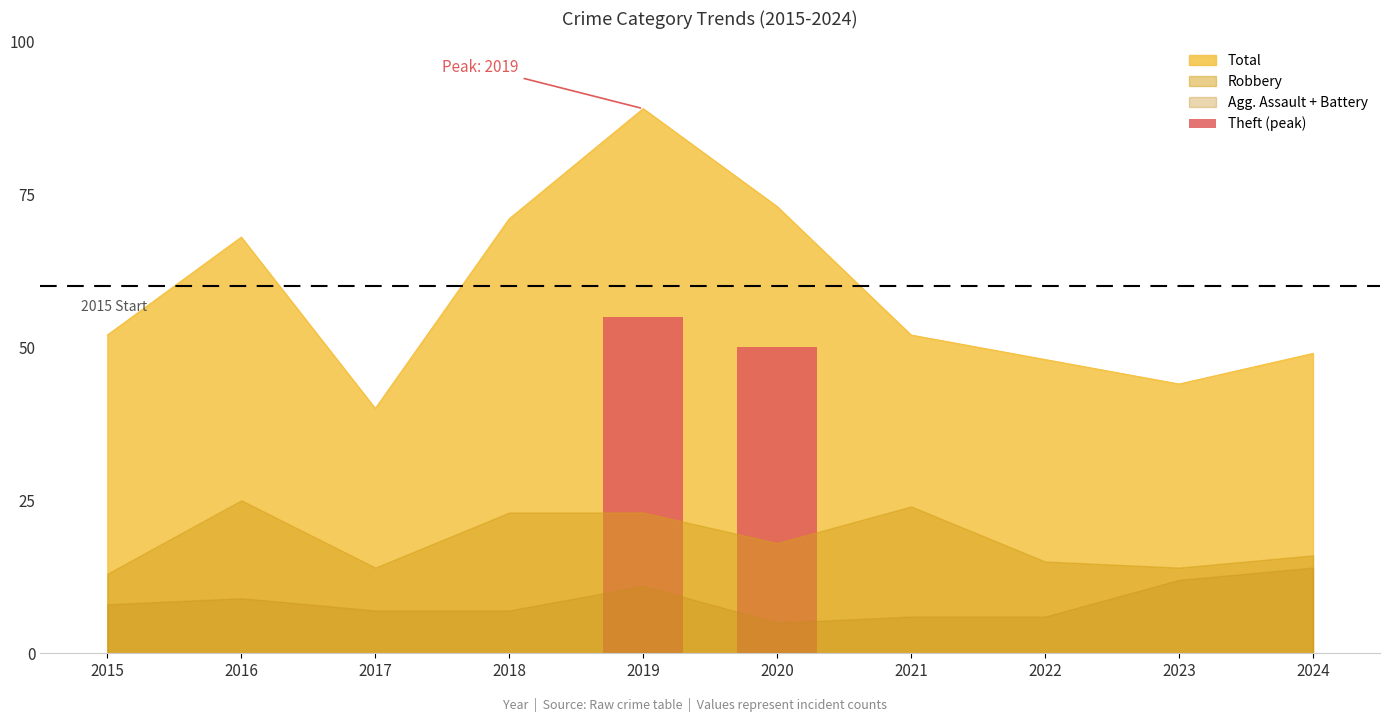

True or false: Robbery has a value of 23 at 2018.

True